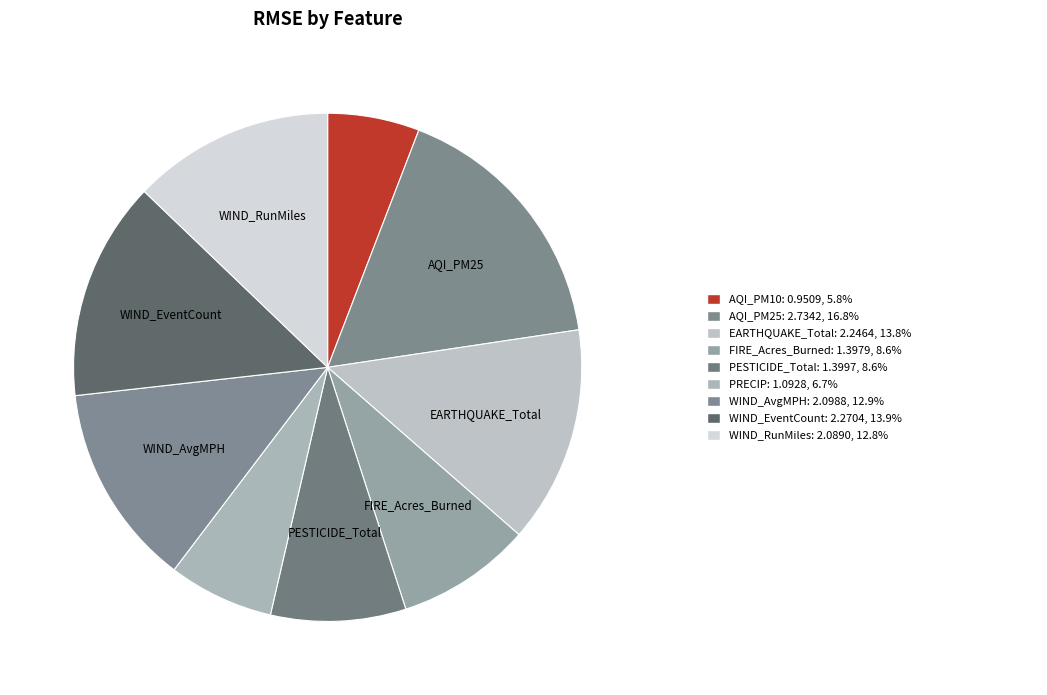

How many segments does this pie chart have?

9